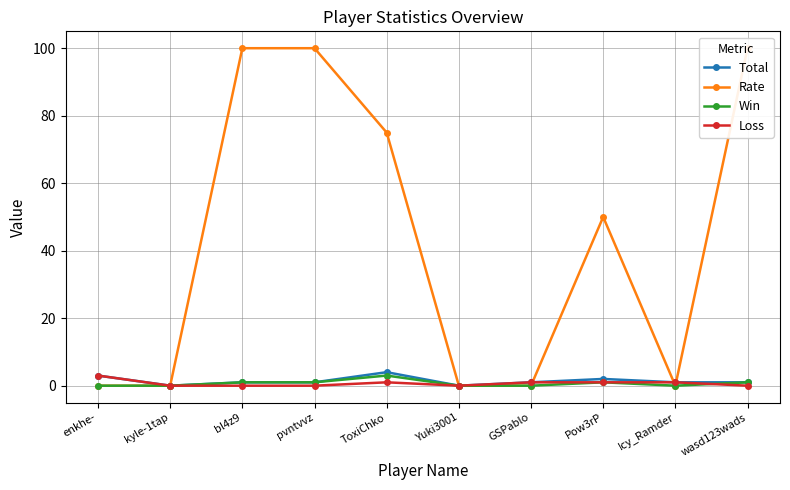

Which series has the largest total across all categories?

Rate